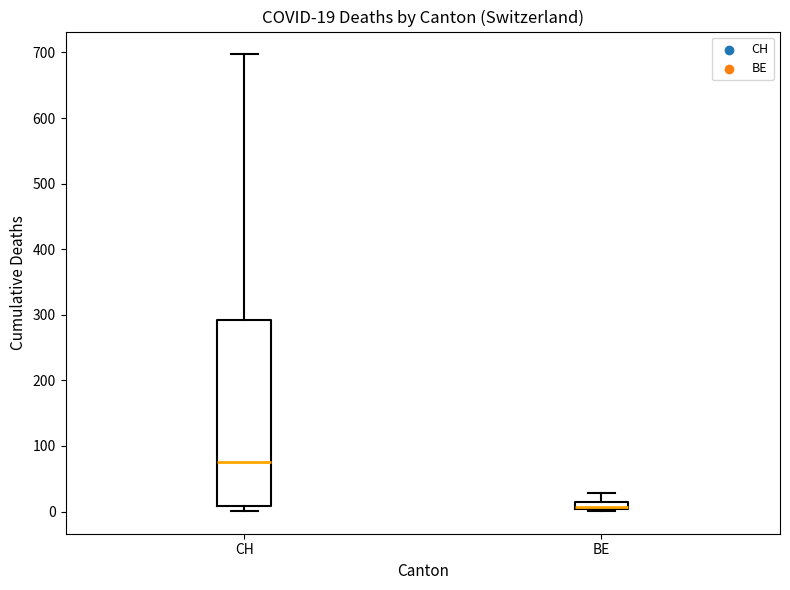

Which box has the lowest median line?

BE